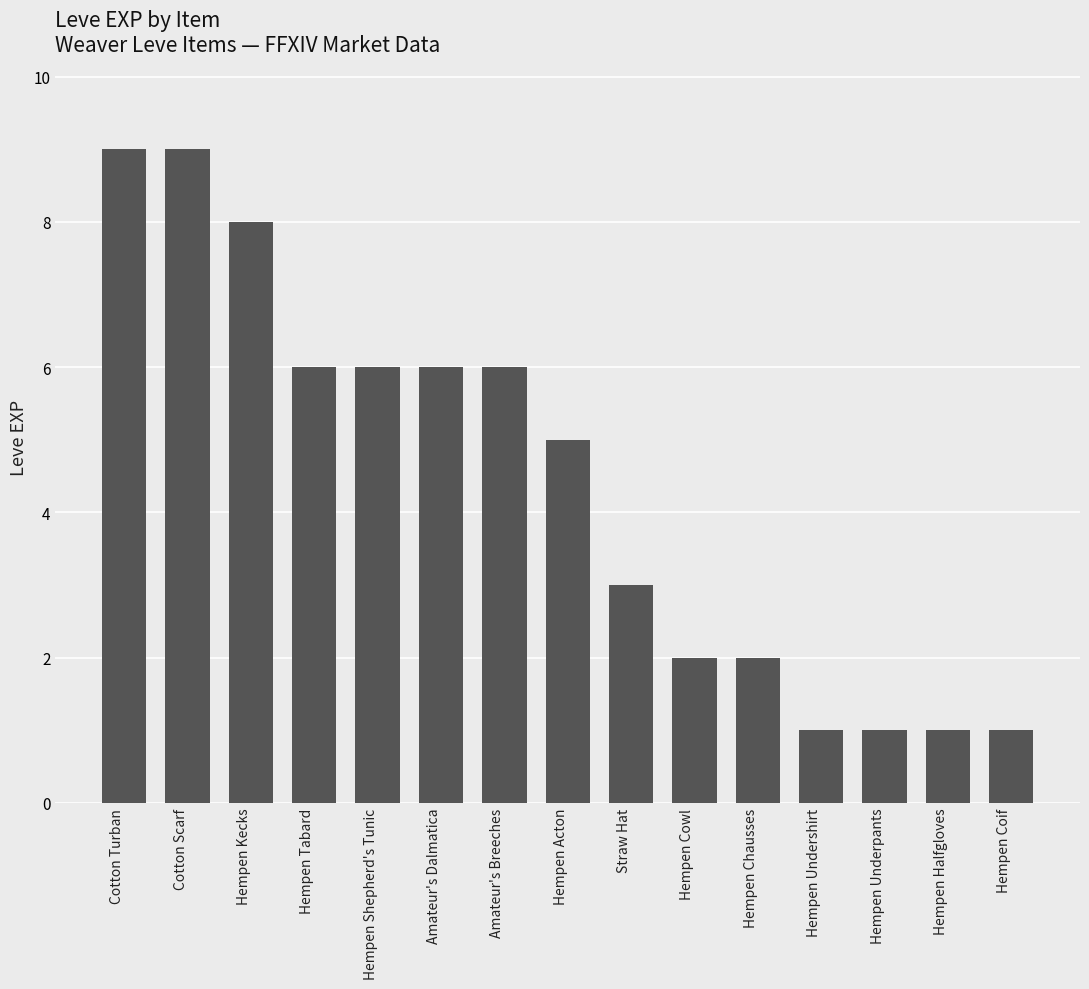

Count the number of categories in the chart.

15